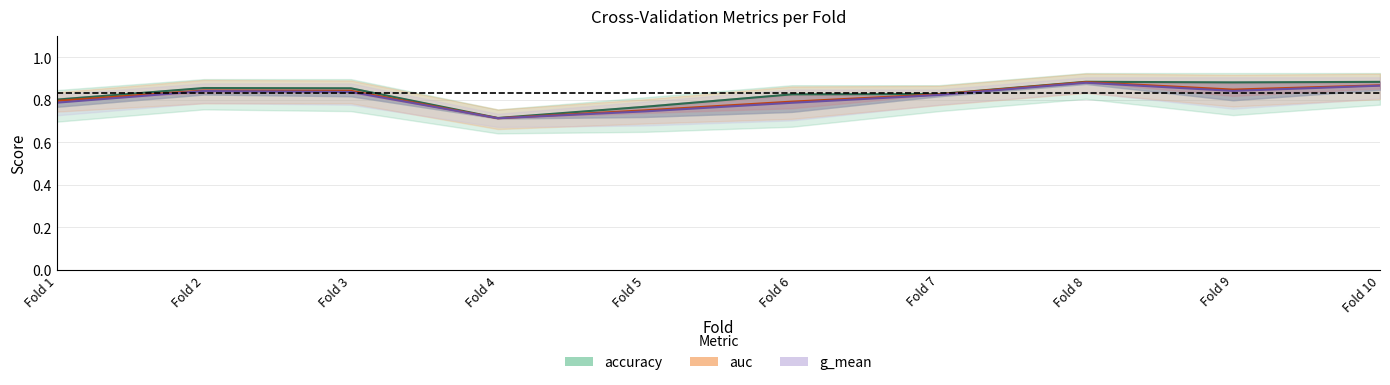

In g_mean, how many points are lower than both neighbors (excluding endpoints)?

2